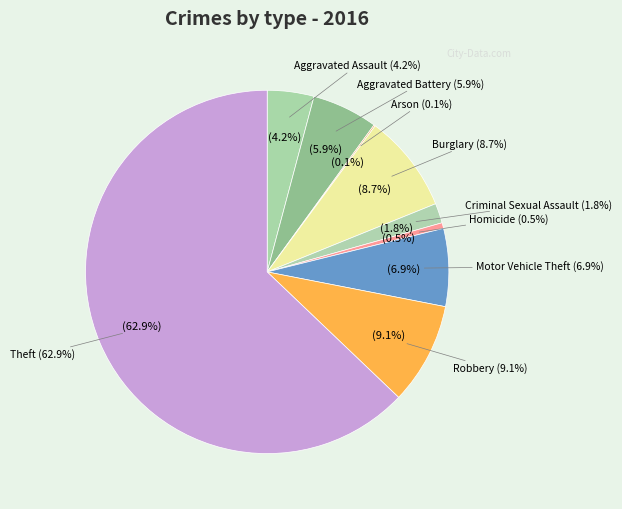

To the nearest percent, what is the combined percentage of Burglary and Arson?

9%